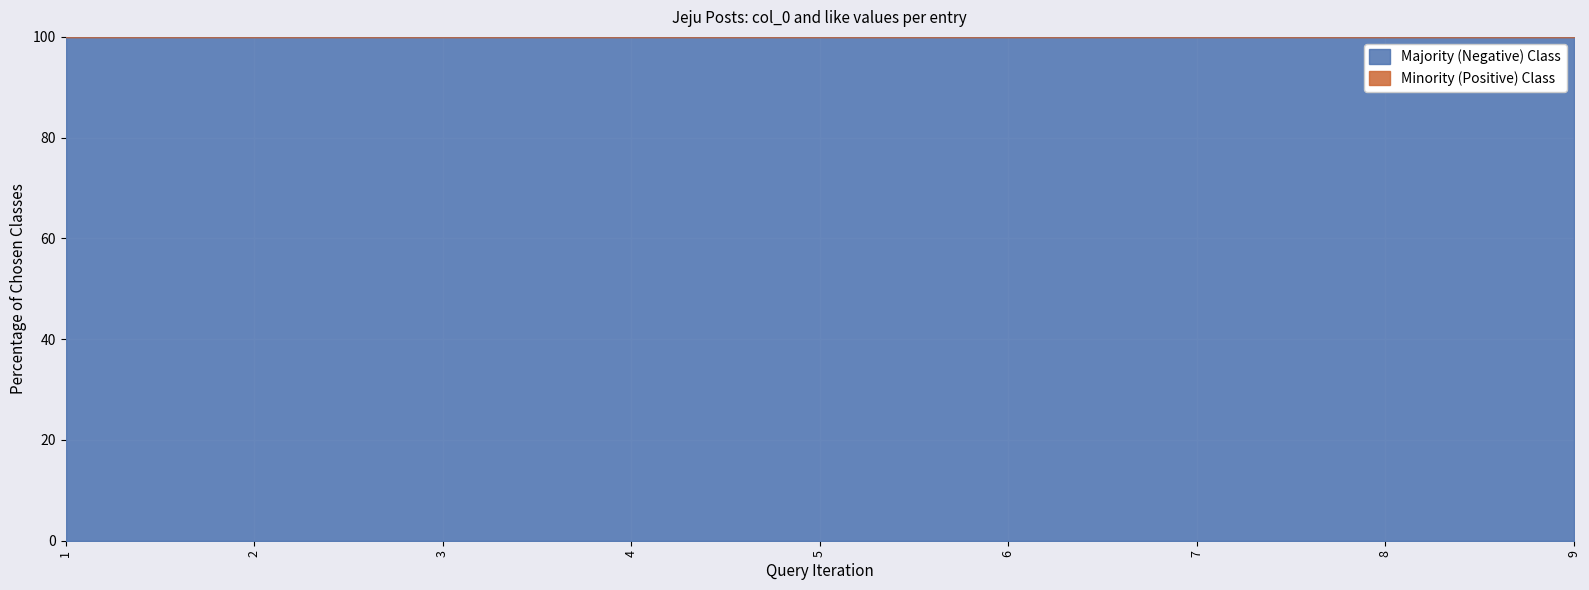

True or false: like has more than 0 interior local peaks.

False